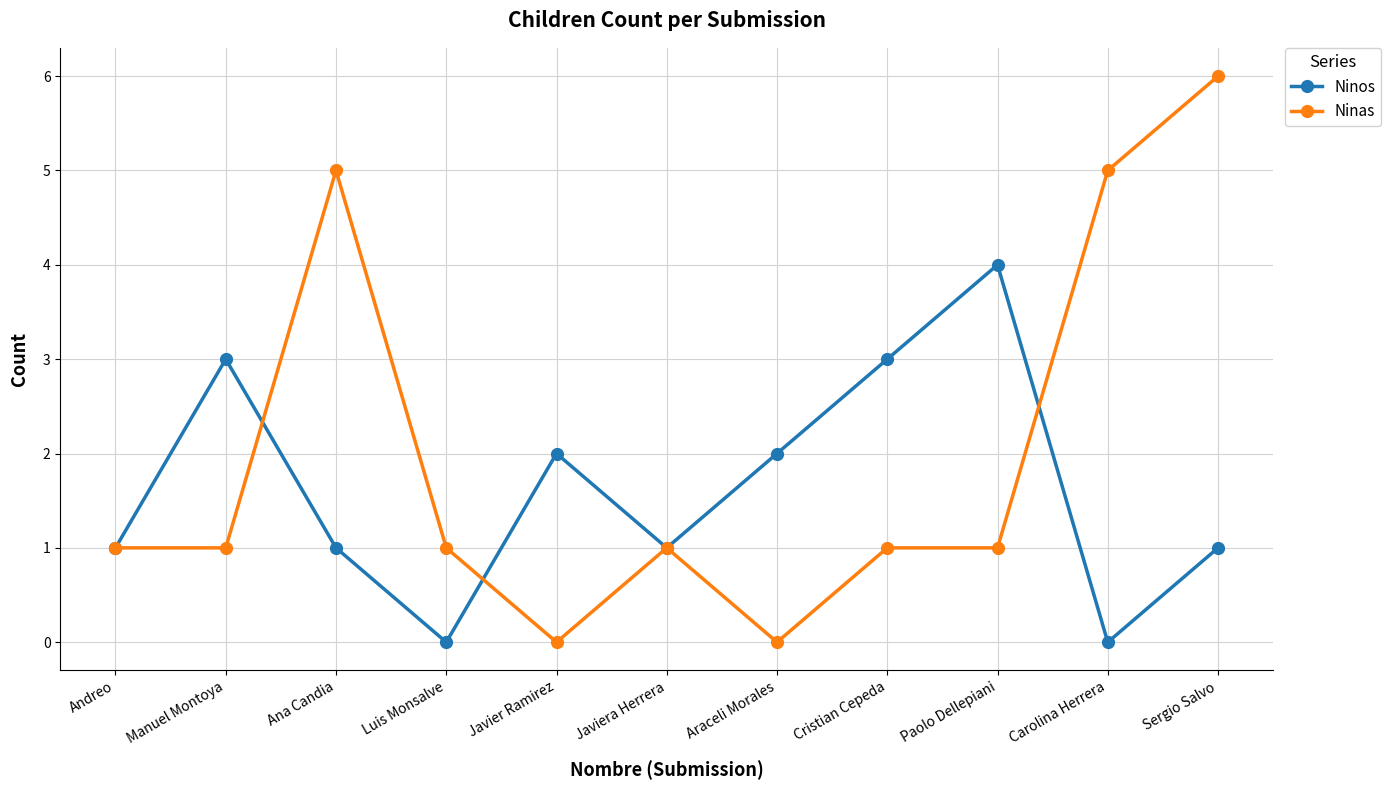

Rank the series by their maximum value, from lowest to highest.

Ninos, Ninas